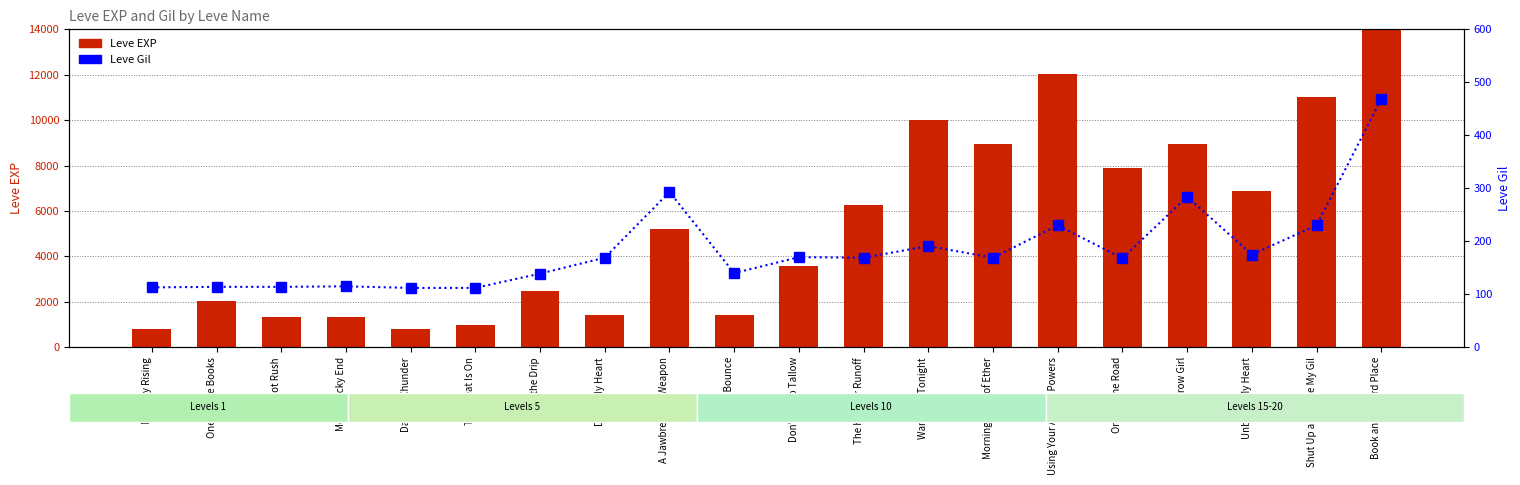

Which series has the largest range (max minus min)?

Leve EXP